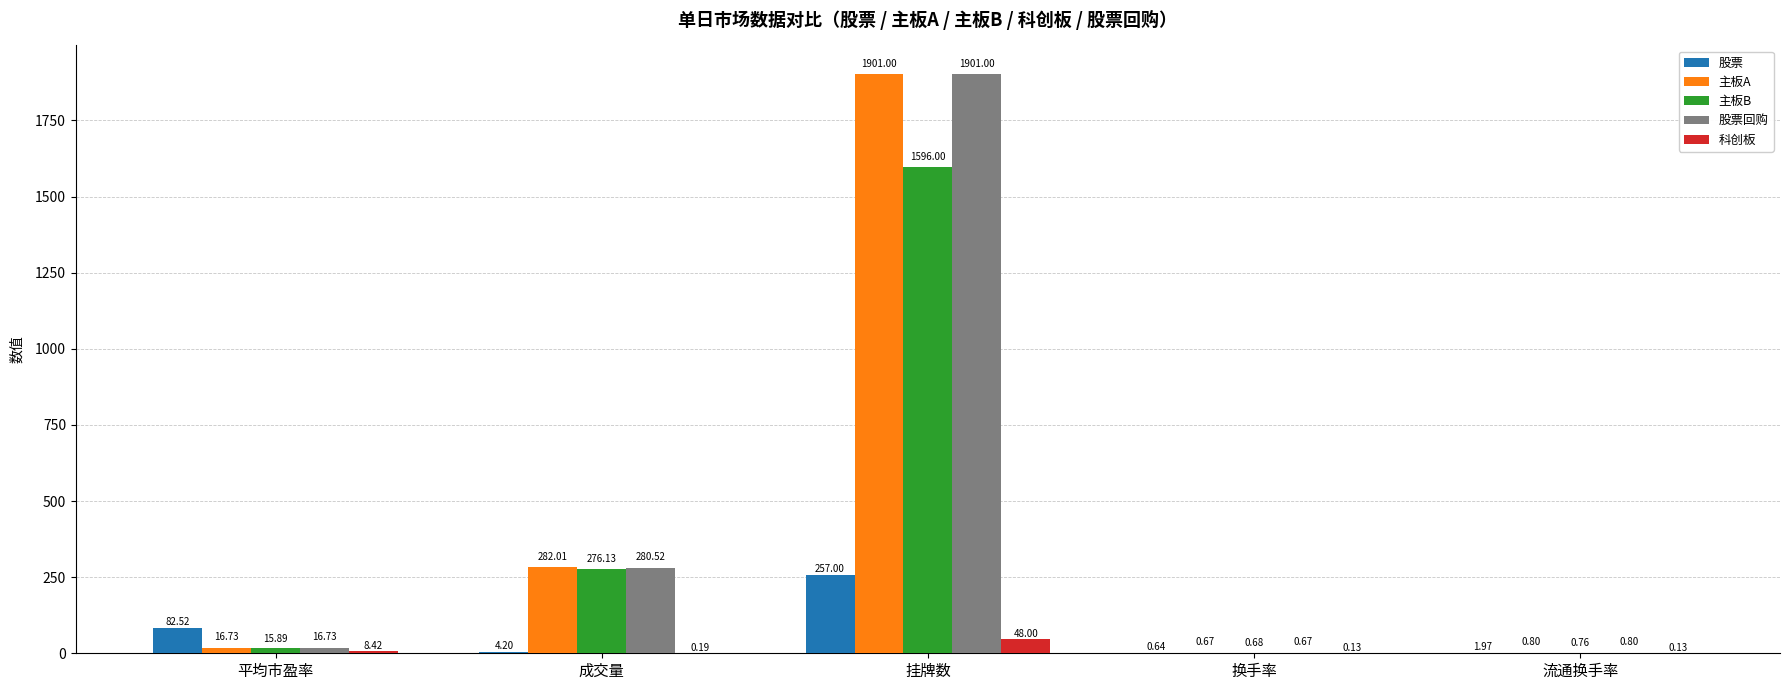

At which label does 股票 reach its peak?

挂牌数